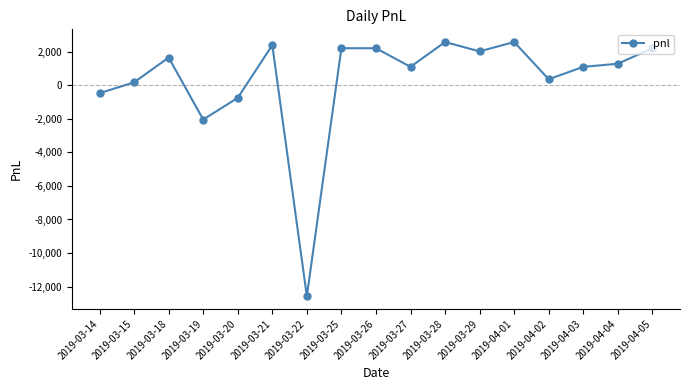

What is the minimum value shown in the chart?

-12580.0